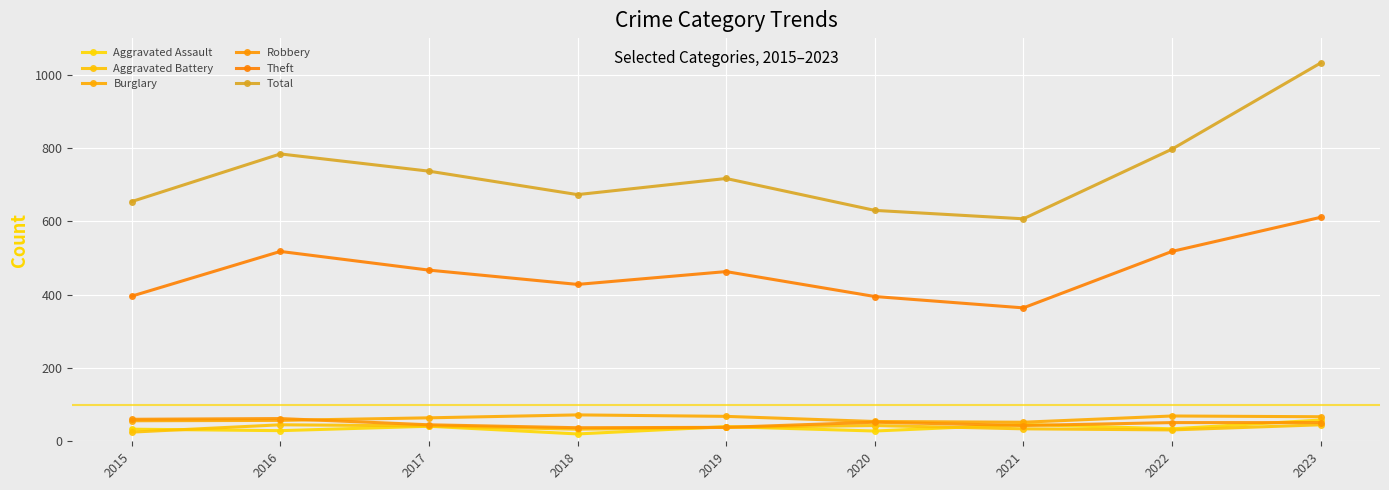

True or false: Total and Aggravated Battery intersect in this chart.

False